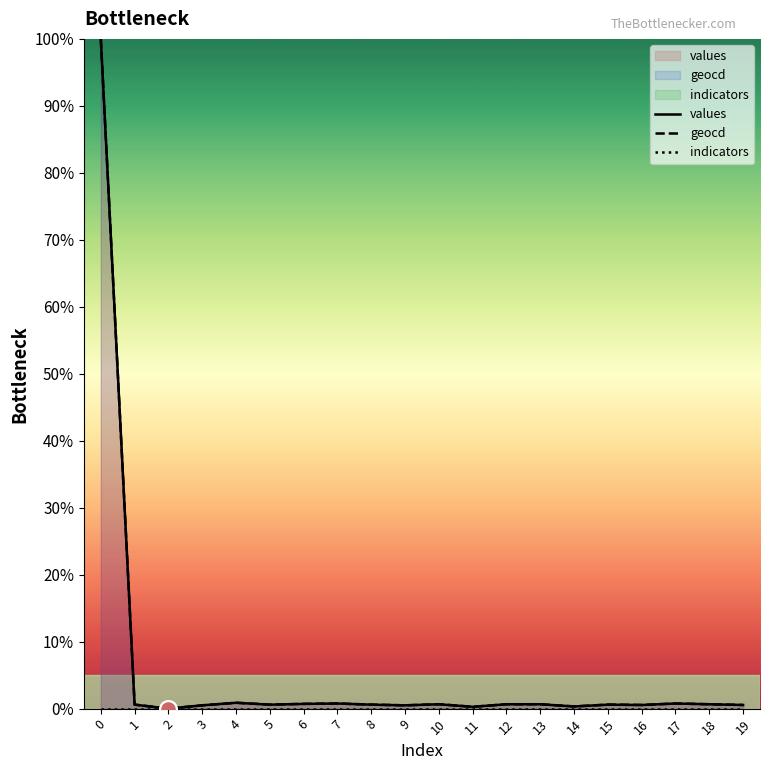

Which series changed the most between 1 and 17?

values